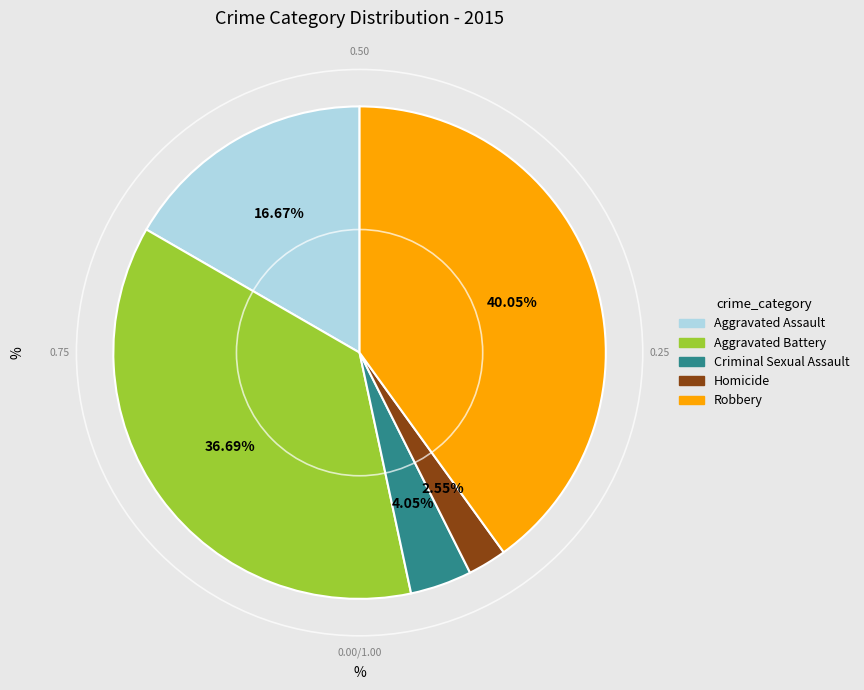

Is it true that Homicide is 3% of the pie?

True